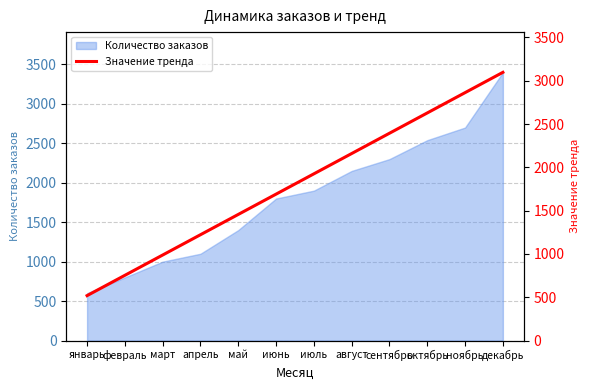

Read the value at март.

987.2